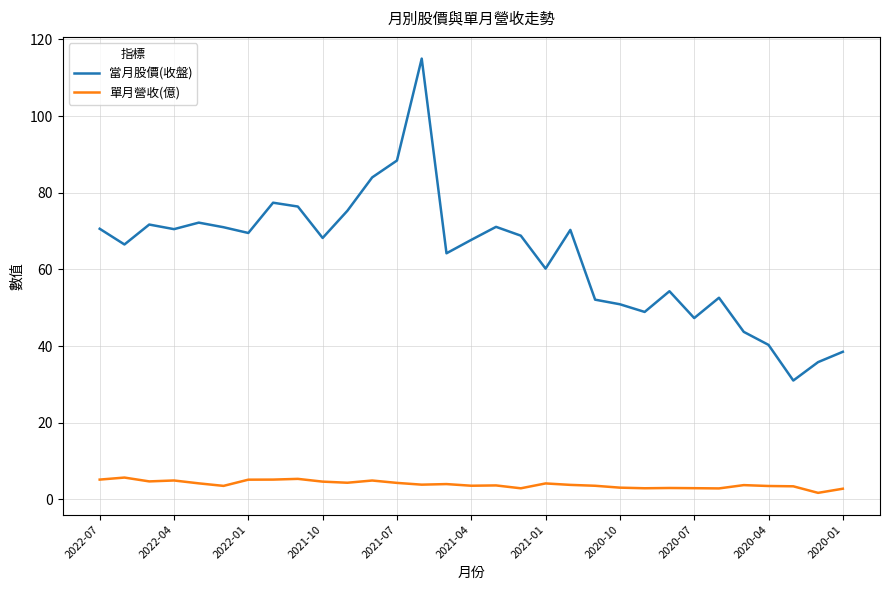

Rank the series by their maximum value, from lowest to highest.

單月營收(億), 當月股價(收盤)